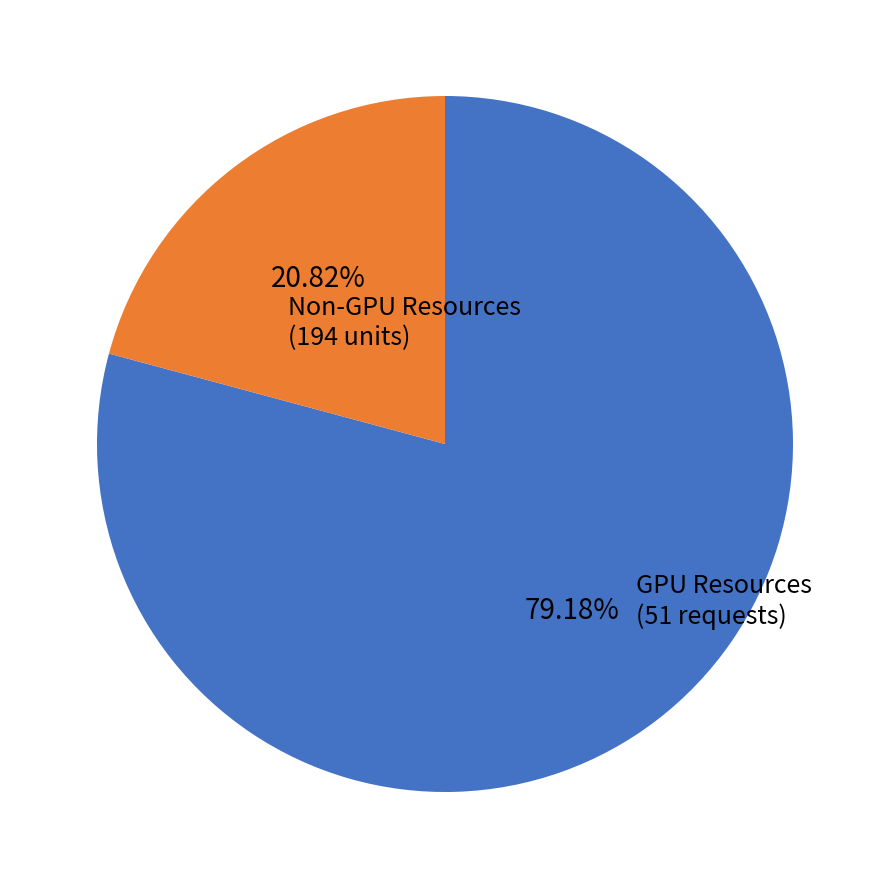

Is there any slice that represents more than half of the pie?

Yes